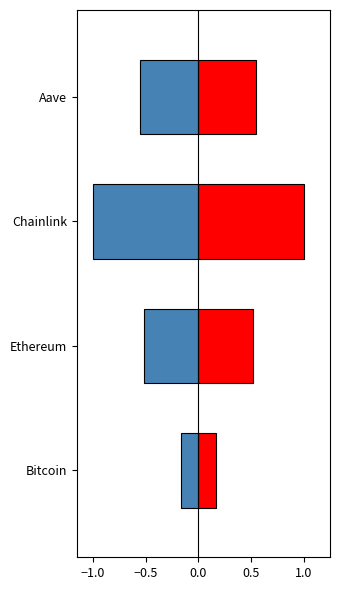

At how many categories does at least one series exceed 0?

4